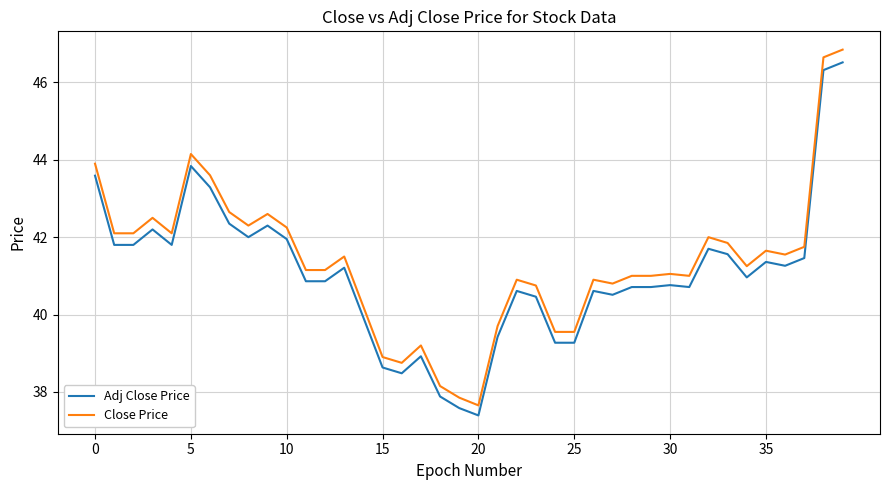

What is the minimum value shown in the chart?

37.4